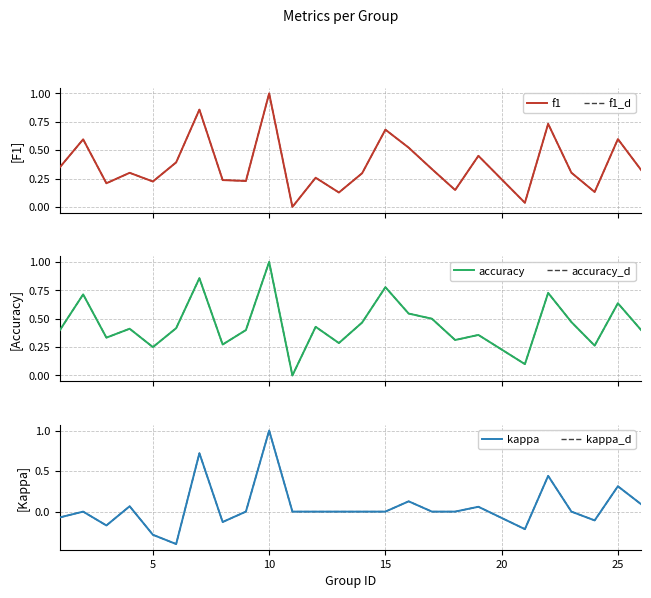

How many positive values does the accuracy_d series have?

24